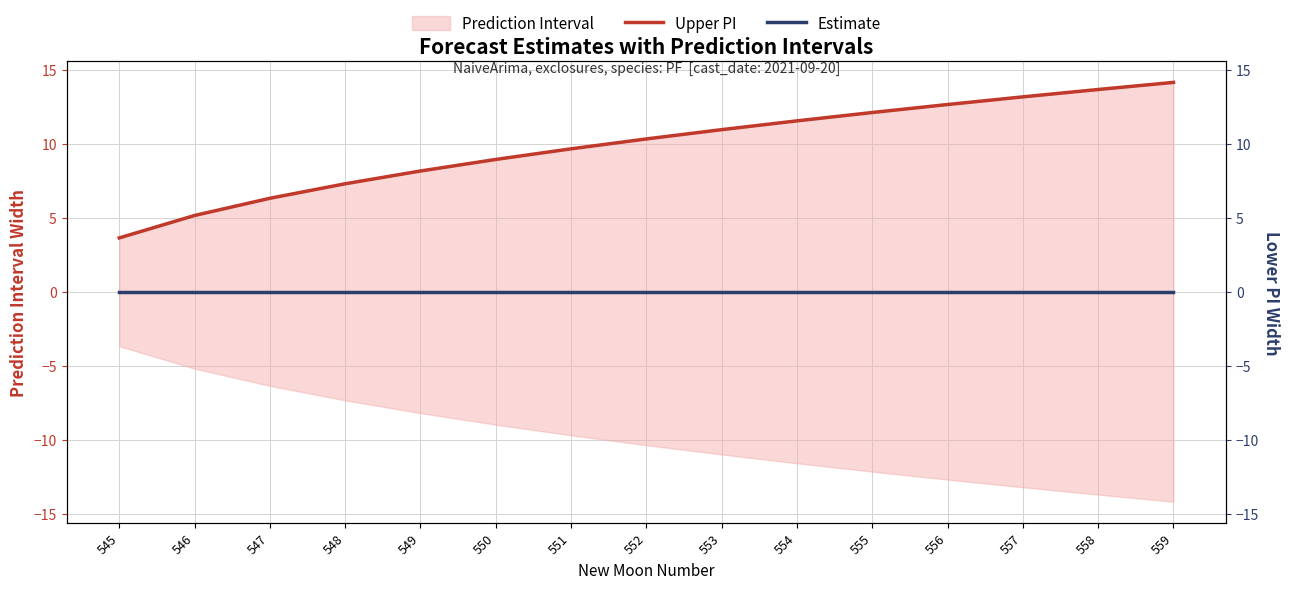

Is the value of Upper PI at 545 greater than the value of Estimate at 545?

Yes